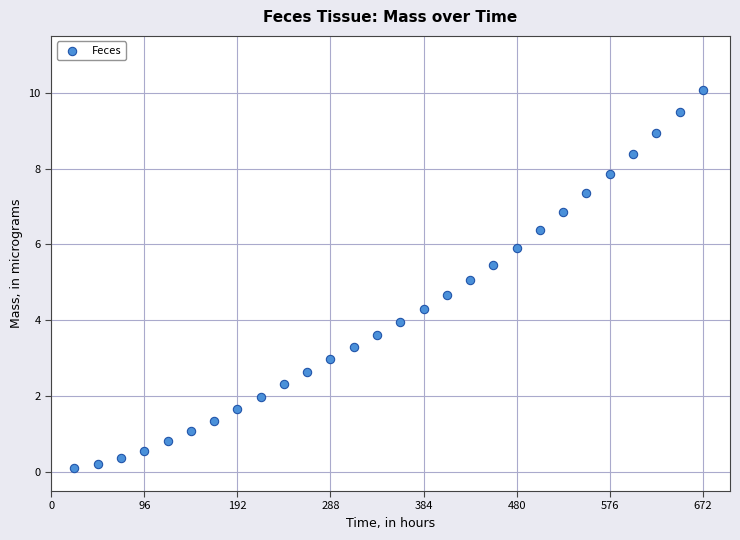

What is the range of Y values (max minus min)?

10.0